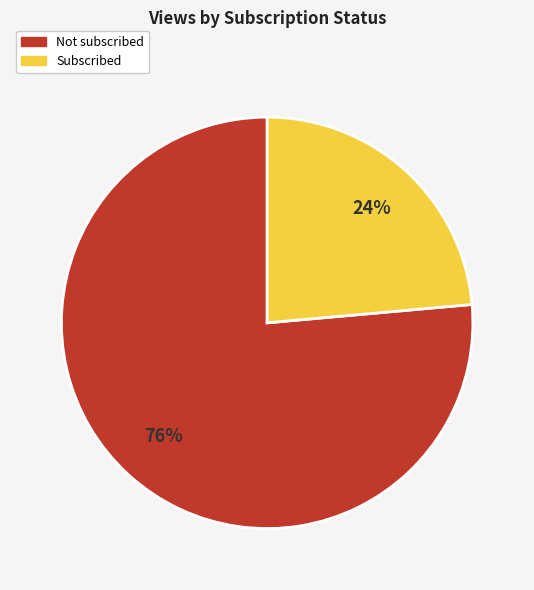

What is the smallest slice in the pie chart?

Subscribed